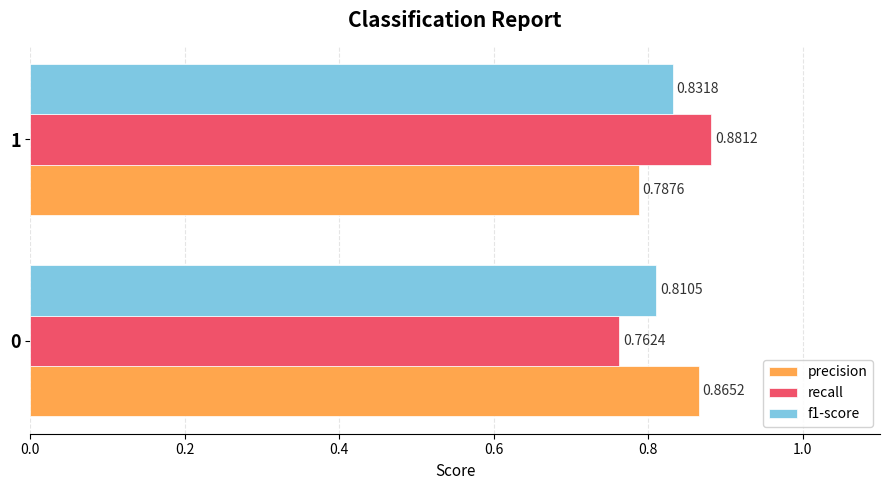

Rank the series at 0 from lowest to highest value.

recall, f1-score, precision